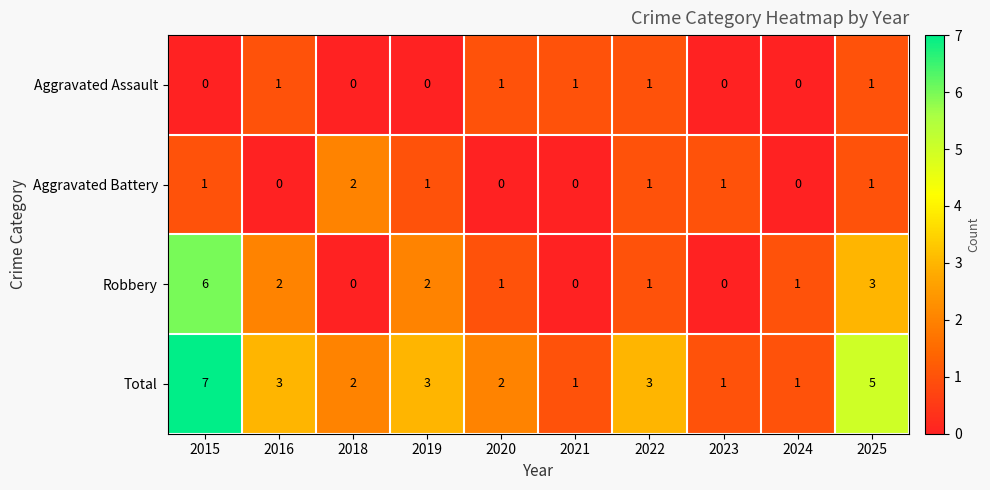

What is the maximum value for Total?

7